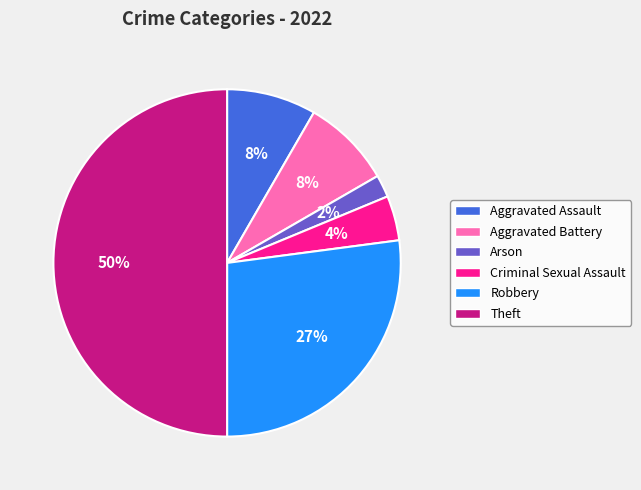

Is it true that Robbery is 34% of the pie?

False